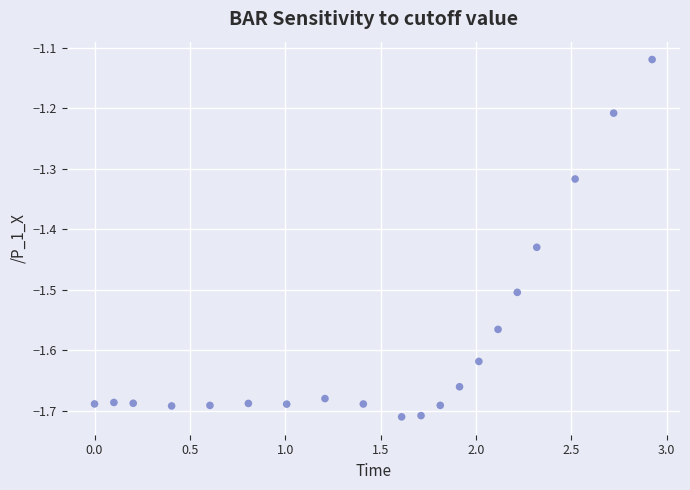

What is the range of X values (max minus min)?

2.9